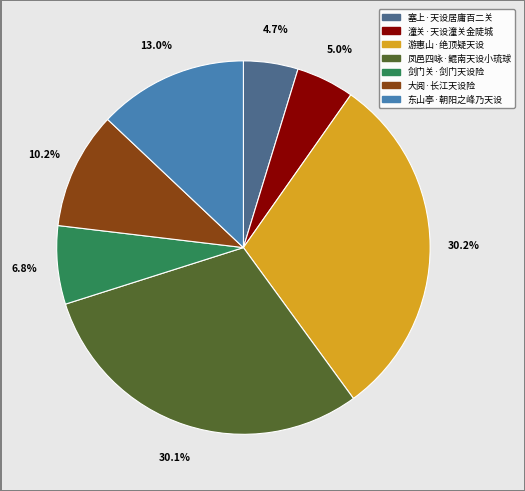

Between 大阅·长江天设险 and 凤邑四咏·鲲南天设小琉球, which is larger?

凤邑四咏·鲲南天设小琉球